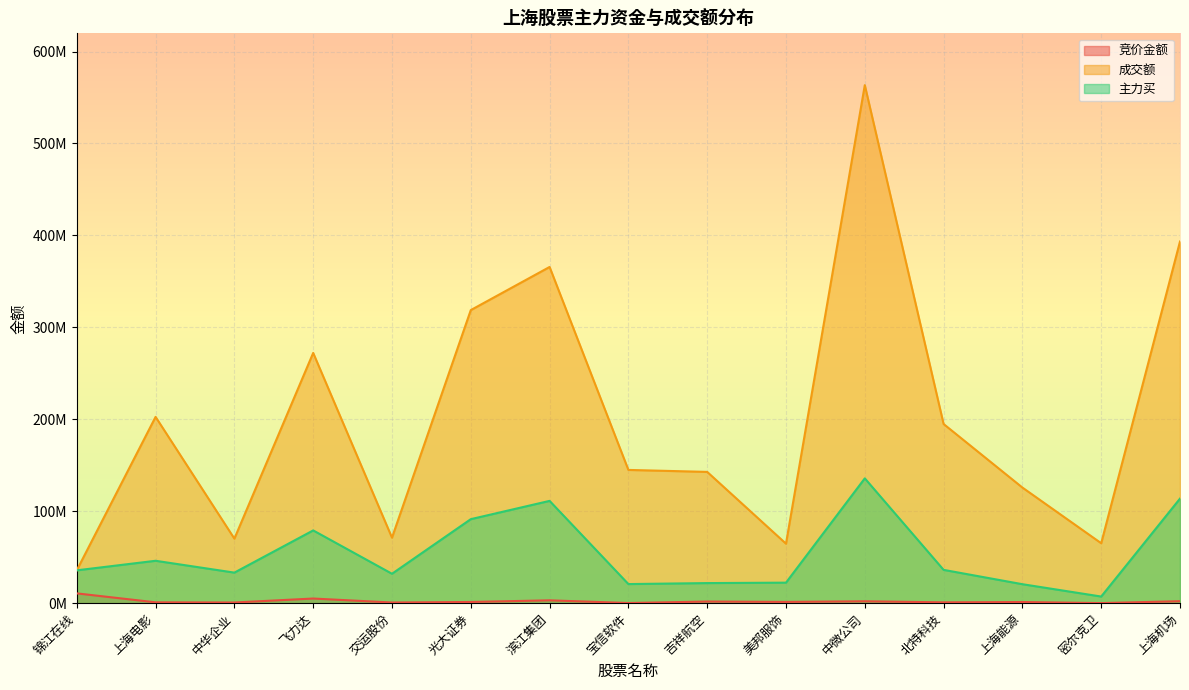

Reading left to right, transcribe all the data shown in this chart.

竞价金额: 锦江在线=10655081	上海电影=923979	中华企业=737205	飞力达=5051340	交运股份=724176	光大证券=1309905	滨江集团=3102295	宝信软件=170088	吉祥航空=1785952	美邦服饰=1372336	中微公司=2057379	北特科技=906936	上海能源=1255225	密尔克卫=88383	上海机场=2154240
成交额: 锦江在线=35779012	上海电影=202638140	中华企业=70197324	飞力达=272194081	交运股份=71259529	光大证券=318788623	滨江集团=365699504	宝信软件=144940906	吉祥航空=142792836	美邦服饰=64708211	中微公司=563480726	北特科技=194880462	上海能源=125758591	密尔克卫=65203016	上海机场=393372353
主力买: 锦江在线=35727591	上海电影=46113115	中华企业=33238495	飞力达=79141758	交运股份=31994499	光大证券=91380953	滨江集团=111260263	宝信软件=20774831	吉祥航空=21852084	美邦服饰=22324792	中微公司=135764288	北特科技=36221137	上海能源=20640978	密尔克卫=7212286	上海机场=113736052